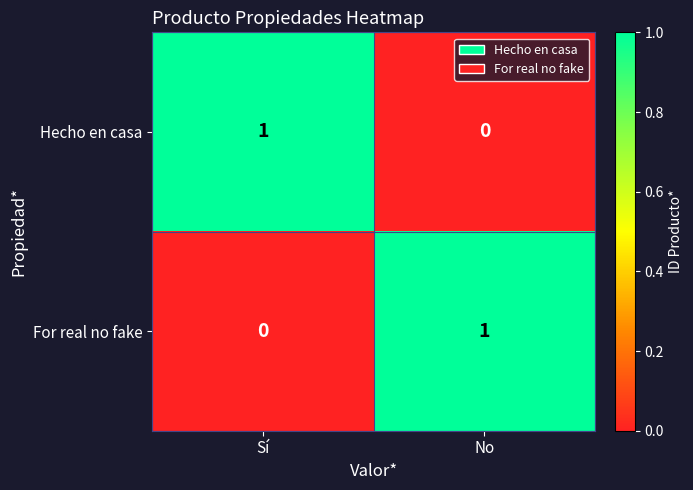

The Hecho en casa series shows 1 at Sí. True or false?

True